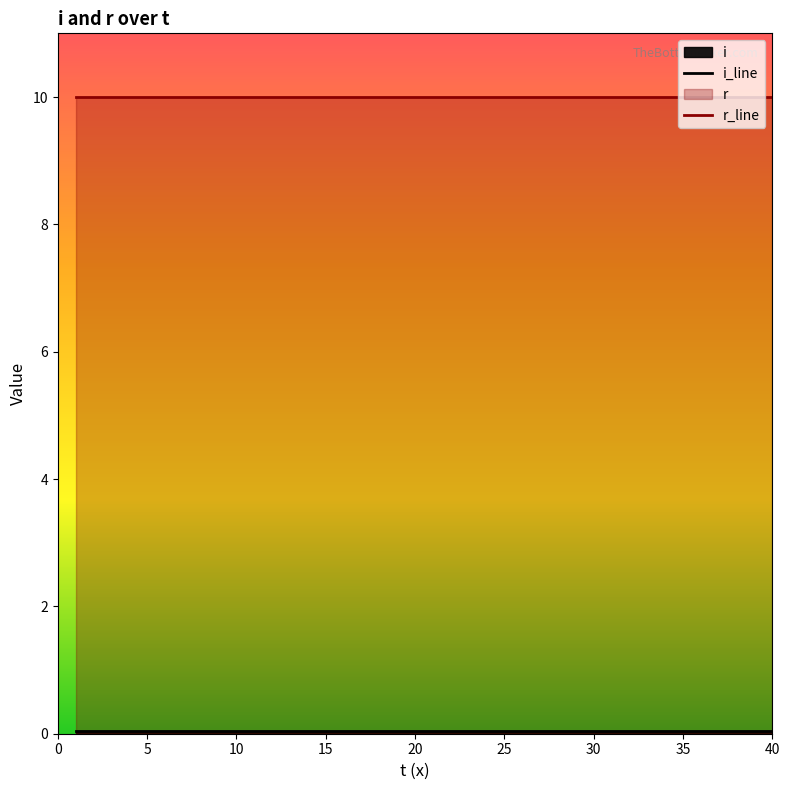

List the series in order of their peak value, highest first.

r_line, i_line